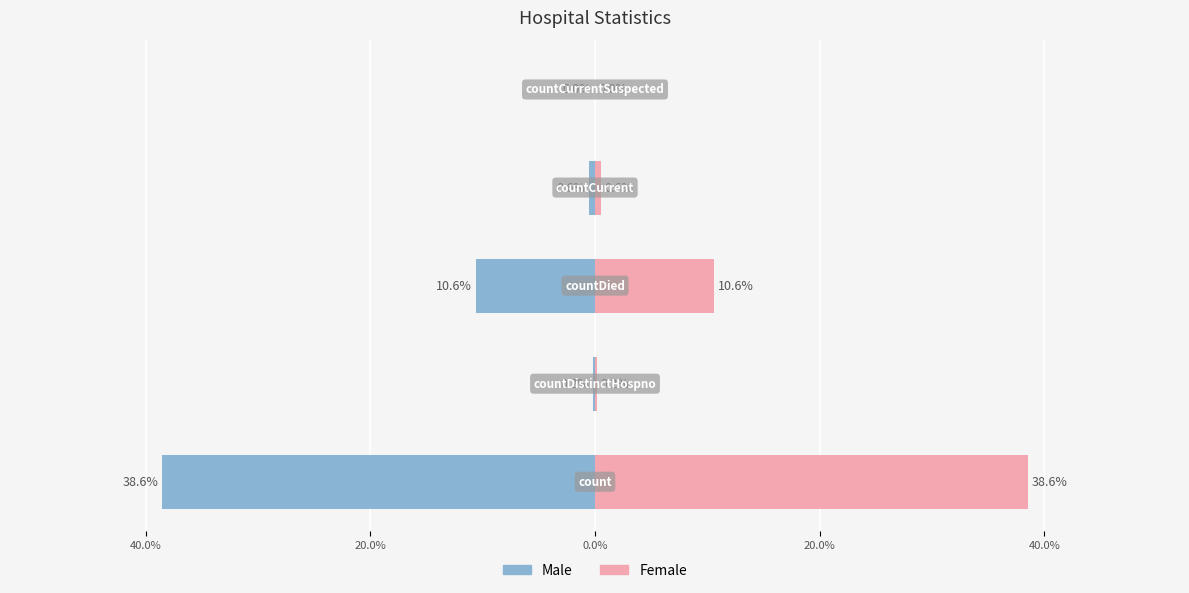

Is the value of Female at 20.0% greater than the value of Male at 0.0%?

Yes